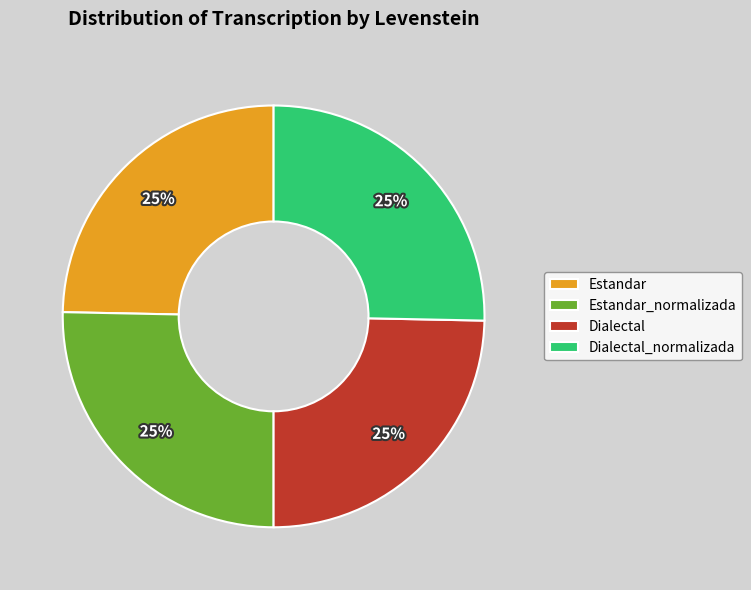

What is the ratio of the value at Dialectal to the value at Estandar?

1.0